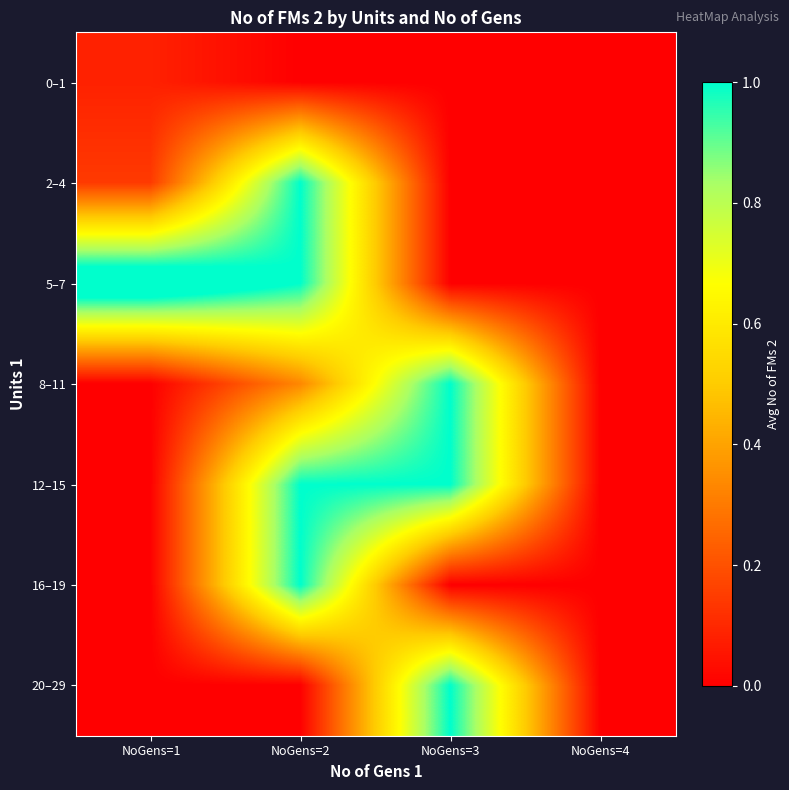

Reading left to right, extract all data points from this chart.

0–1: NoGens=1=0.1	NoGens=2=0.0	NoGens=3=0.0	NoGens=4=0.0
2–4: NoGens=1=0.1	NoGens=2=1.0	NoGens=3=0.0	NoGens=4=0.0
5–7: NoGens=1=1.2	NoGens=2=1.0	NoGens=3=0.0	NoGens=4=0.0
8–11: NoGens=1=0.0	NoGens=2=0.3	NoGens=3=1.0	NoGens=4=0.0
12–15: NoGens=1=0.0	NoGens=2=1.0	NoGens=3=1.0	NoGens=4=0.0
16–19: NoGens=1=0.0	NoGens=2=1.0	NoGens=3=0.0	NoGens=4=0.0
20–29: NoGens=1=0.0	NoGens=2=0.0	NoGens=3=1.0	NoGens=4=0.0